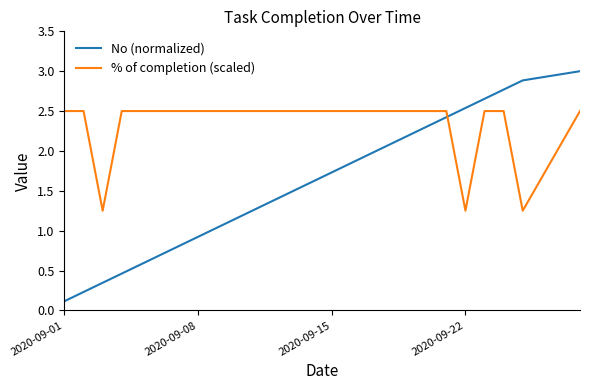

In % of completion (scaled), how many points are lower than both neighbors (excluding endpoints)?

3